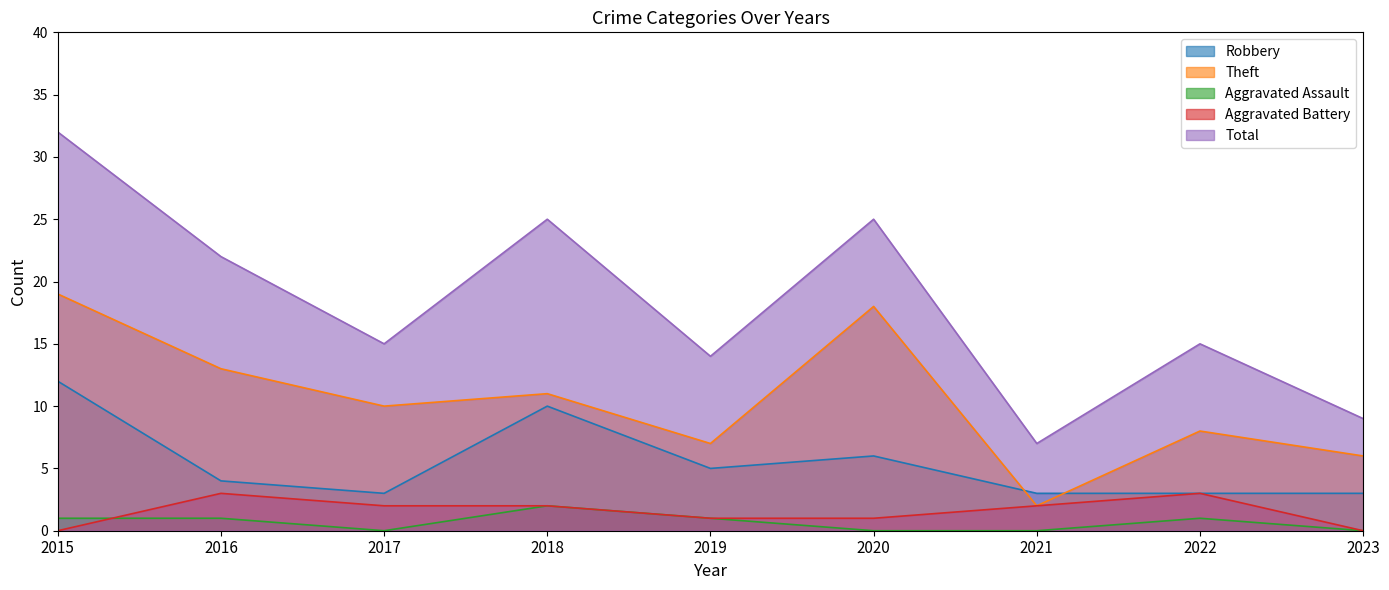

At which label does Aggravated Battery reach its minimum?

2015